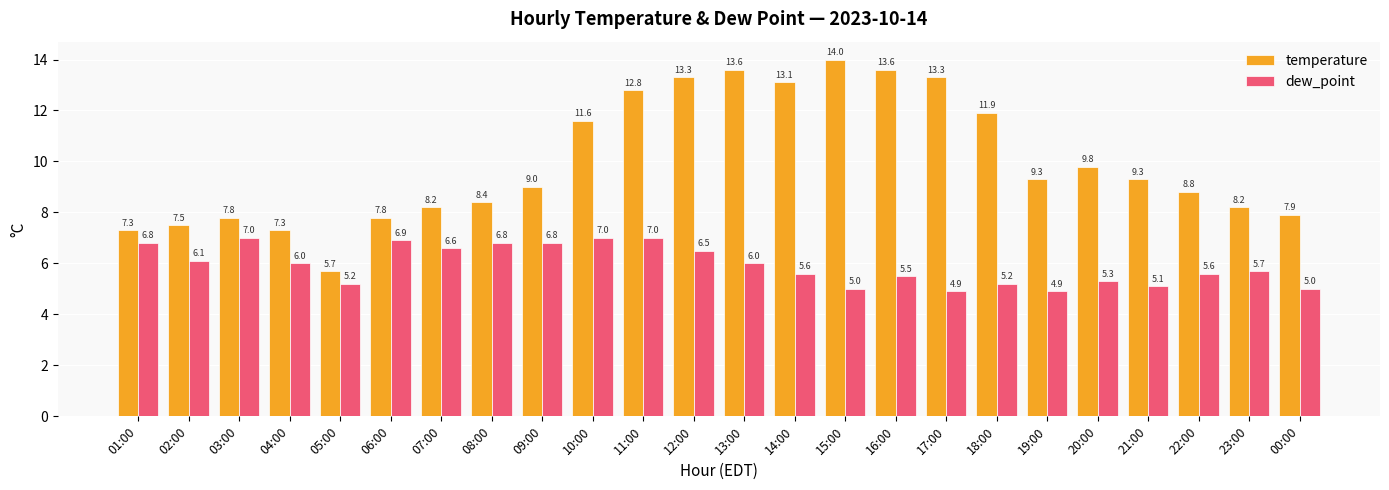

Reading left to right, transcribe all the data shown in this chart.

temperature: 01:00=7.3	02:00=7.5	03:00=7.8	04:00=7.3	05:00=5.7	06:00=7.8	07:00=8.2	08:00=8.4	09:00=9.0	10:00=11.6	11:00=12.8	12:00=13.3	13:00=13.6	14:00=13.1	15:00=14.0	16:00=13.6	17:00=13.3	18:00=11.9	19:00=9.3	20:00=9.8	21:00=9.3	22:00=8.8	23:00=8.2	00:00=7.9
dew_point: 01:00=6.8	02:00=6.1	03:00=7.0	04:00=6.0	05:00=5.2	06:00=6.9	07:00=6.6	08:00=6.8	09:00=6.8	10:00=7.0	11:00=7.0	12:00=6.5	13:00=6.0	14:00=5.6	15:00=5.0	16:00=5.5	17:00=4.9	18:00=5.2	19:00=4.9	20:00=5.3	21:00=5.1	22:00=5.6	23:00=5.7	00:00=5.0